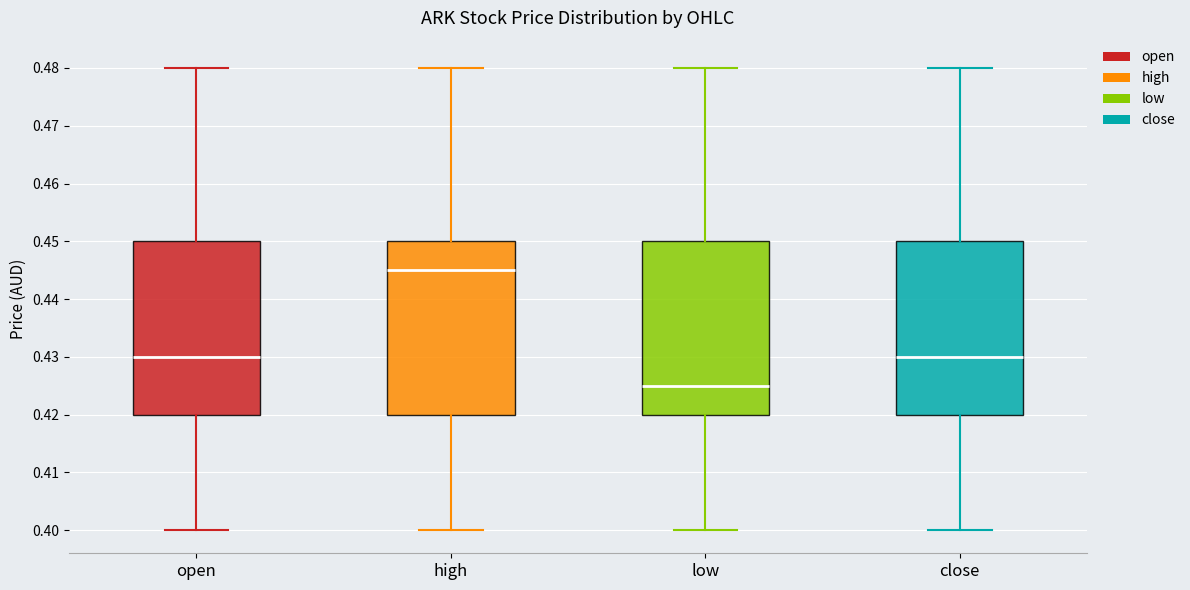

Where does the lower whisker of the box for close end on the y-axis? The values are not printed on the chart, so give them approximately, as read against the axis.

0.400